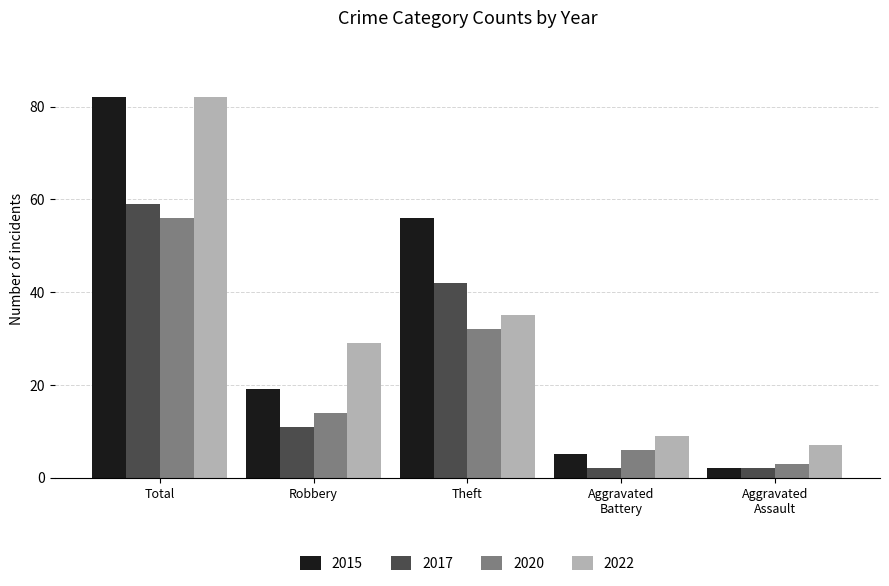

True or false: 2022 has a value of 43 at Robbery.

False